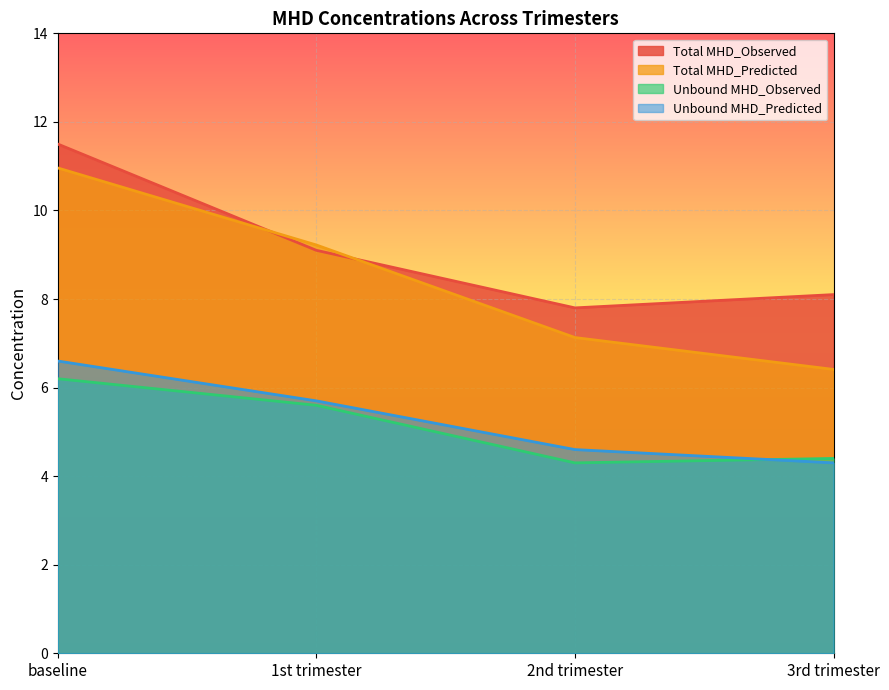

Reading left to right, list all the values displayed in this chart.

Total MHD_Observed: baseline=11.5	1st trimester=9.1	2nd trimester=7.8	3rd trimester=8.1
Total MHD_Predicted: baseline=11.0	1st trimester=9.2	2nd trimester=7.1	3rd trimester=6.4
Unbound MHD_Observed: baseline=6.2	1st trimester=5.6	2nd trimester=4.3	3rd trimester=4.4
Unbound MHD_Predicted: baseline=6.6	1st trimester=5.7	2nd trimester=4.6	3rd trimester=4.3